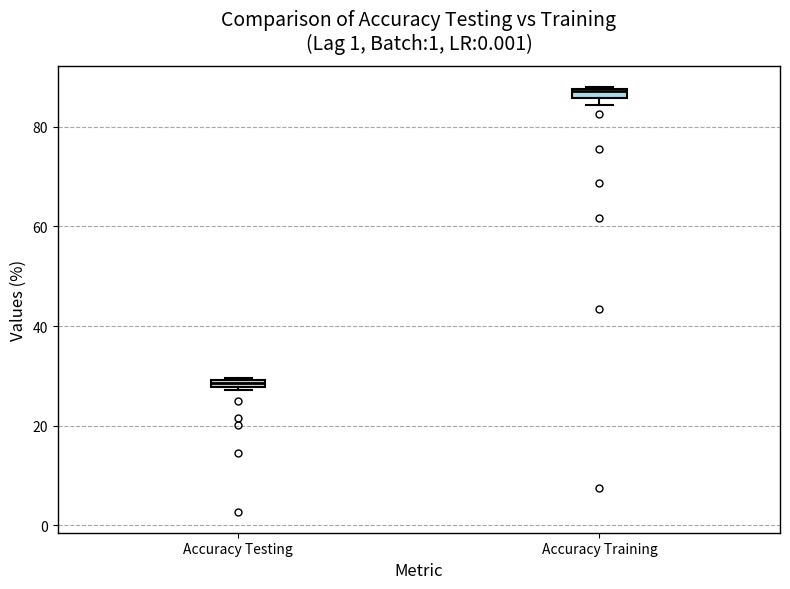

Which box's median line is the lowest?

Accuracy Testing